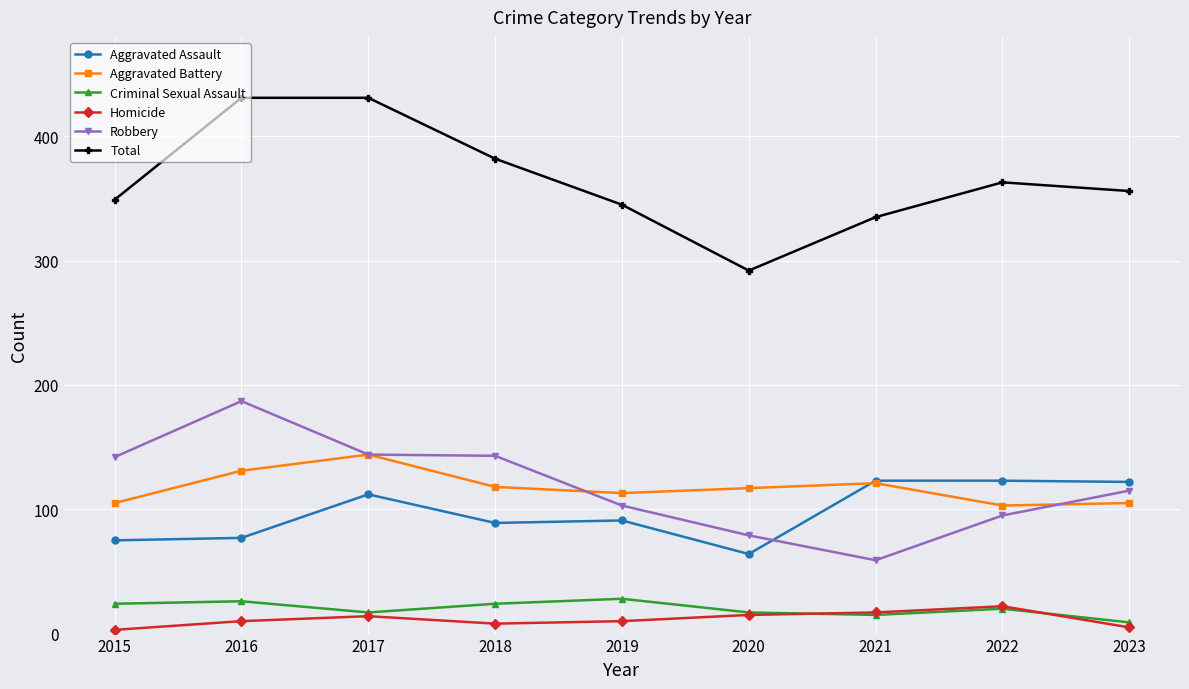

Count the number of data series in this chart.

6